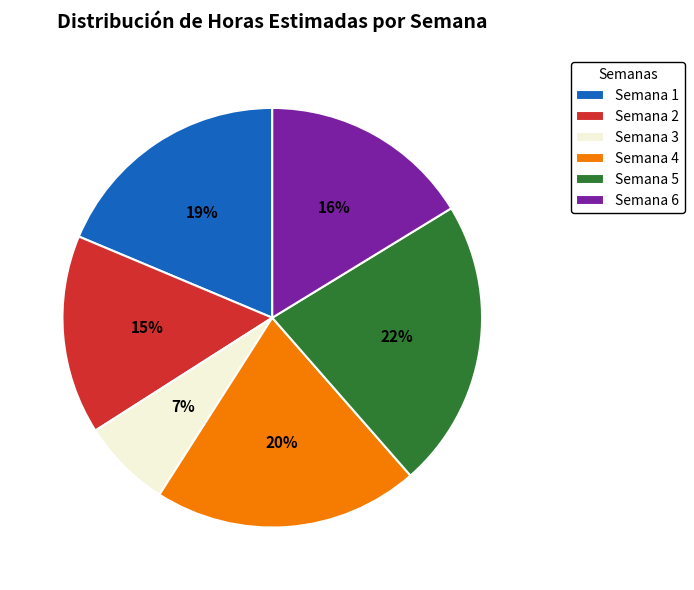

The Semana 3 slice represents 1% of the pie. True or false?

False